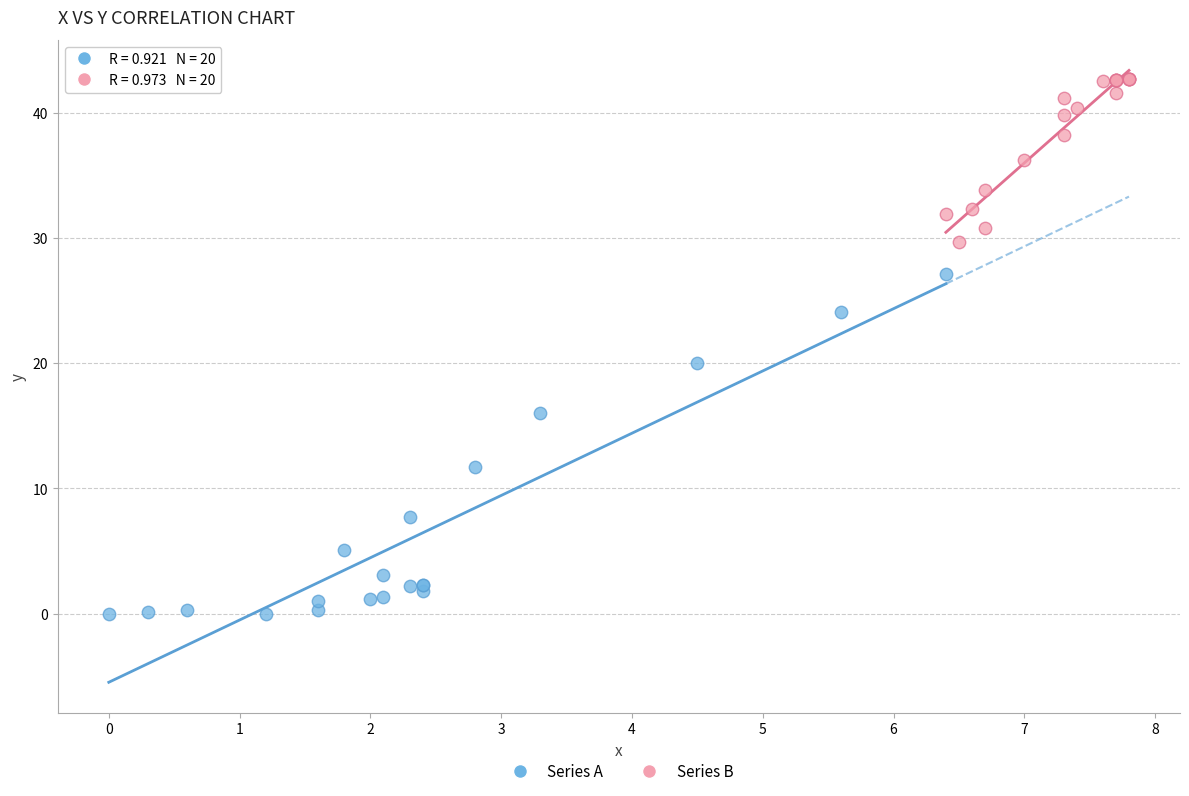

Which series reaches the minimum Y coordinate?

Series A